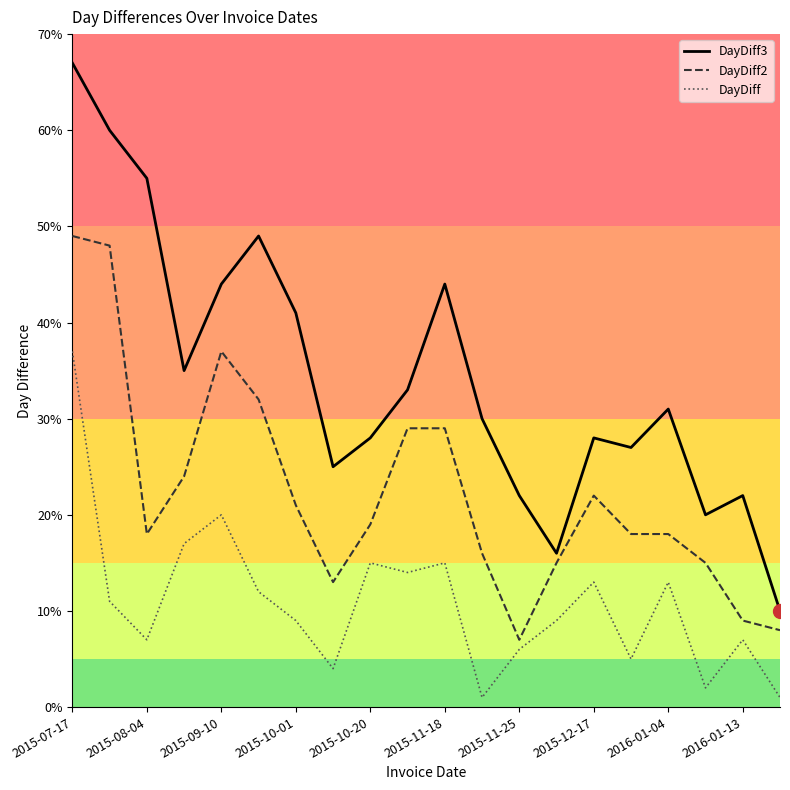

Which series has the widest spread of values?

DayDiff3